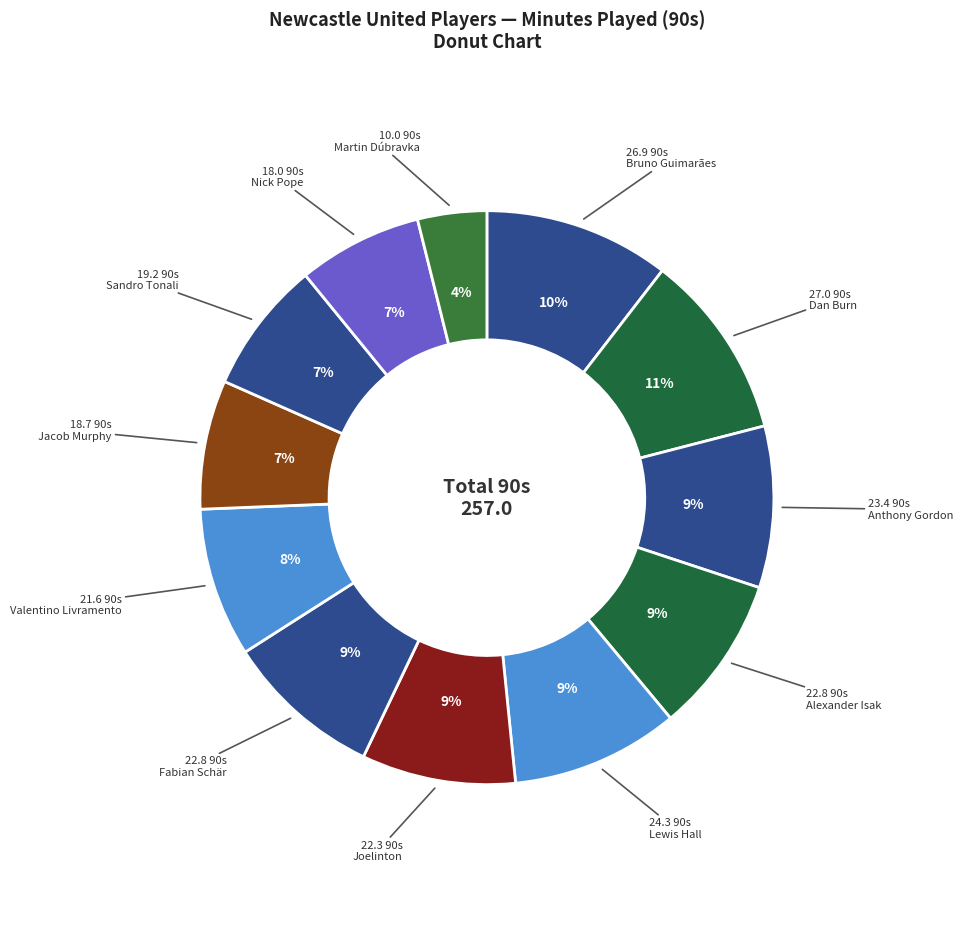

How many segments does this pie chart have?

12